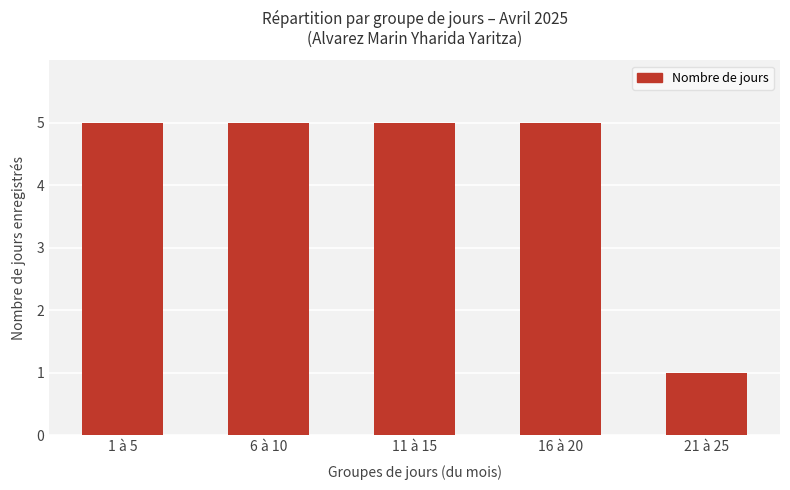

What is the ratio of the value at 1 à 5 to the value at 11 à 15?

1.0